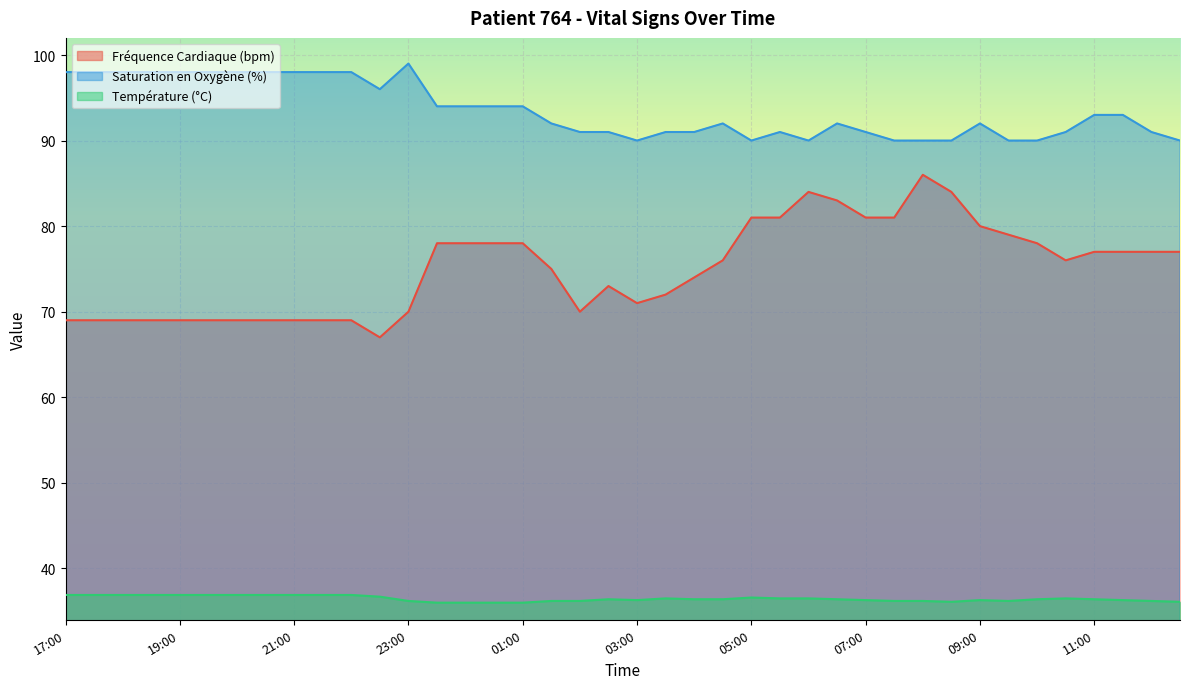

At which category does Saturation en Oxygène (%) reach its first local peak?

23:00